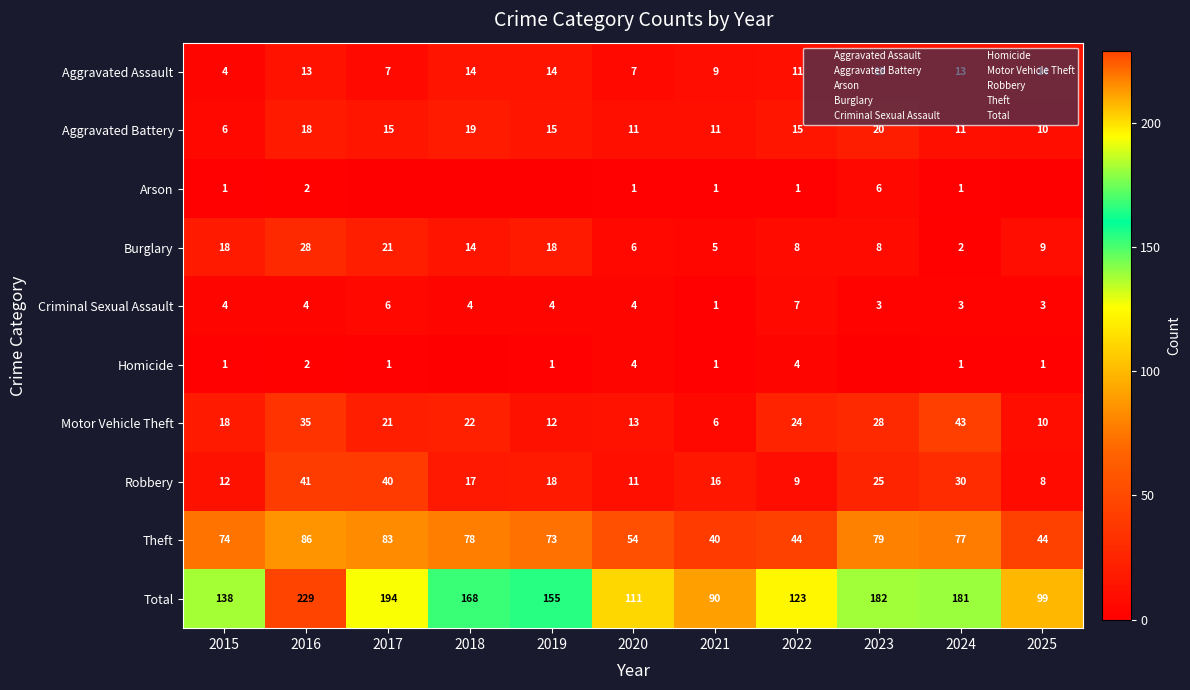

The value of Total at 2022 is 191. True or false?

False